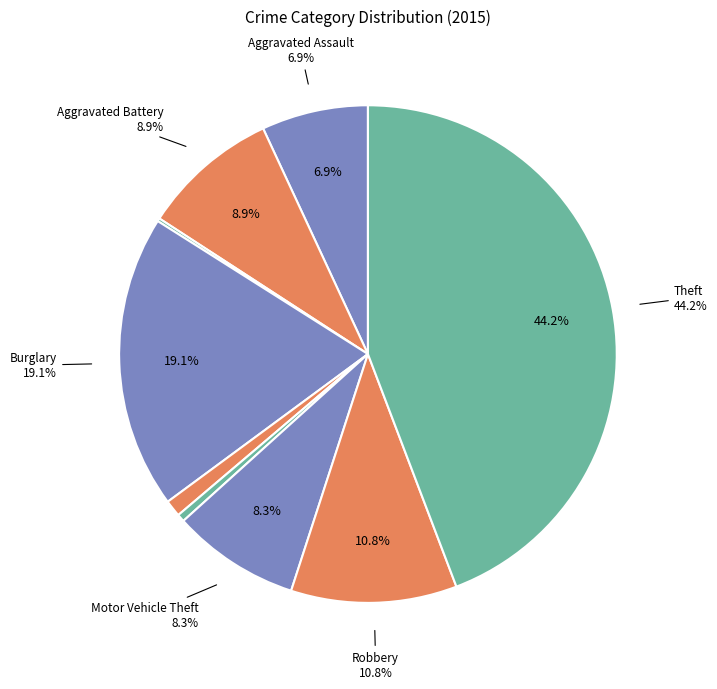

How many slices are in this pie chart?

9